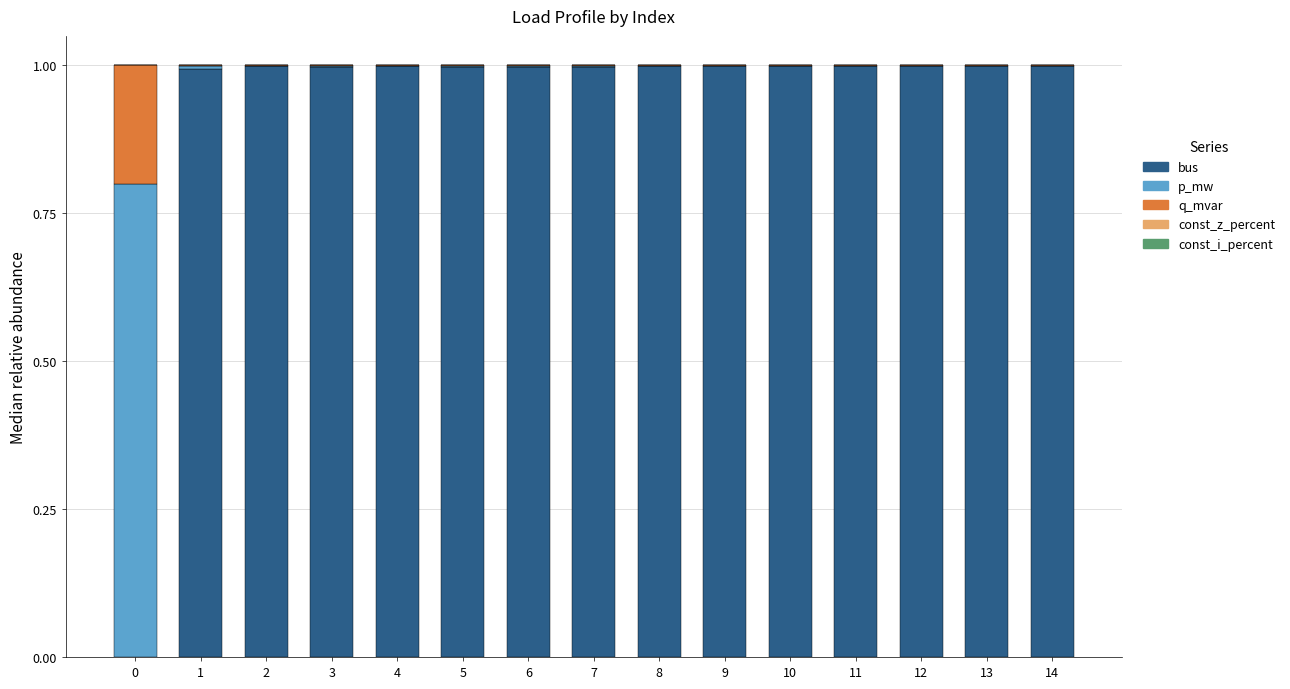

The bus series shows 0.5 at 1. True or false?

False